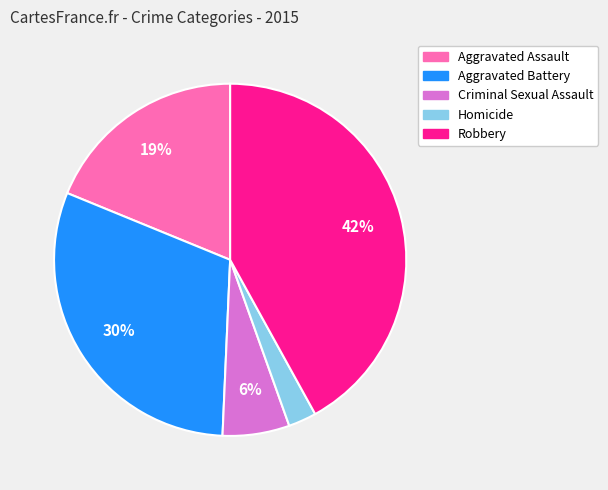

Between Aggravated Assault and Homicide, which is larger?

Aggravated Assault